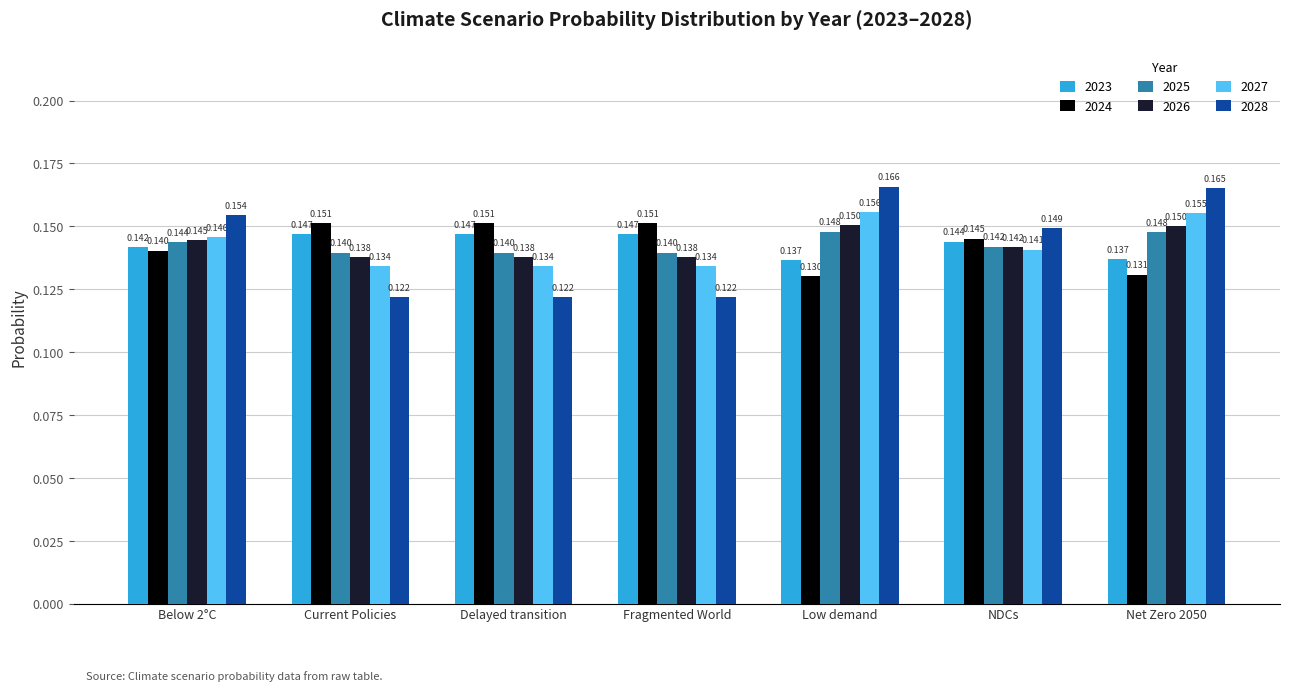

What is the sum of the 2027 values at NDCs and Below 2°C?

0.3